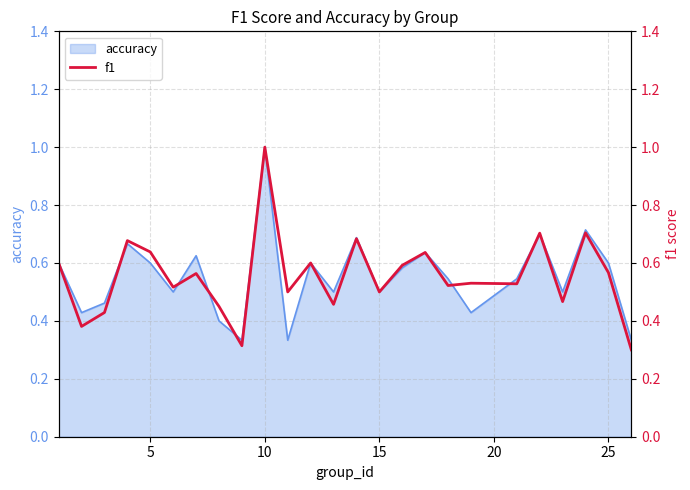

What is the maximum value shown in the chart?

1.0